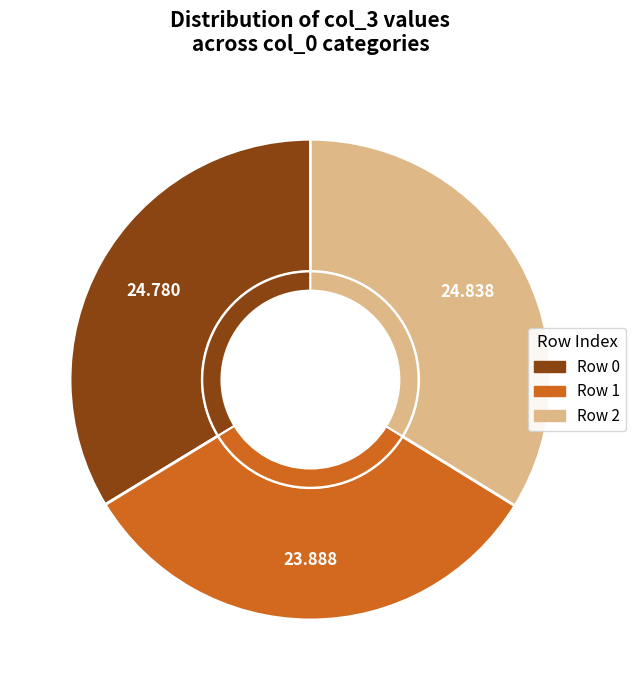

Which slice is the smallest?

1